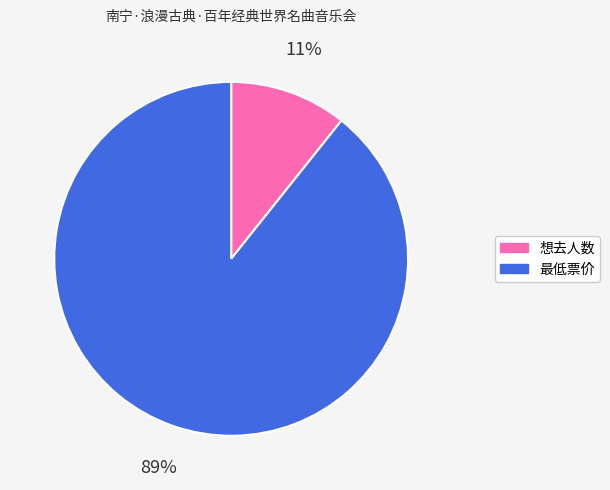

How many segments does this pie chart have?

2